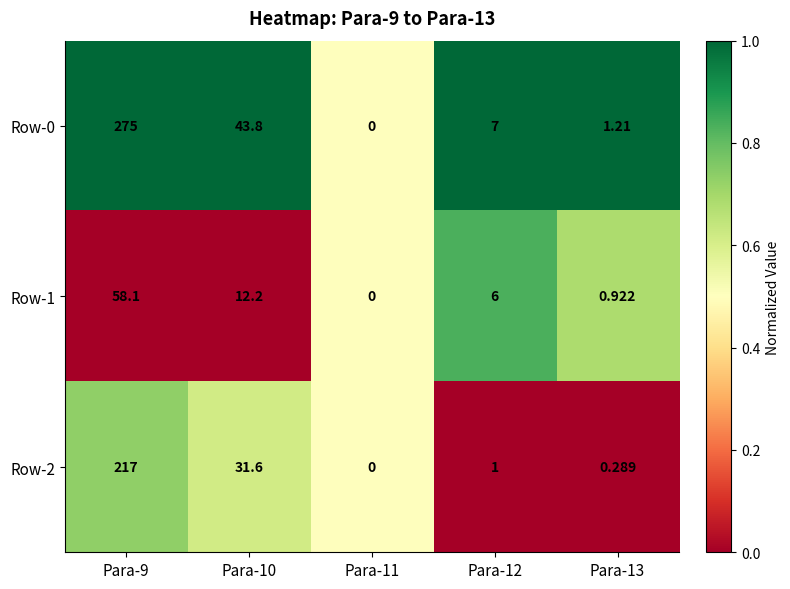

Which series has the largest range (max minus min)?

Row-0